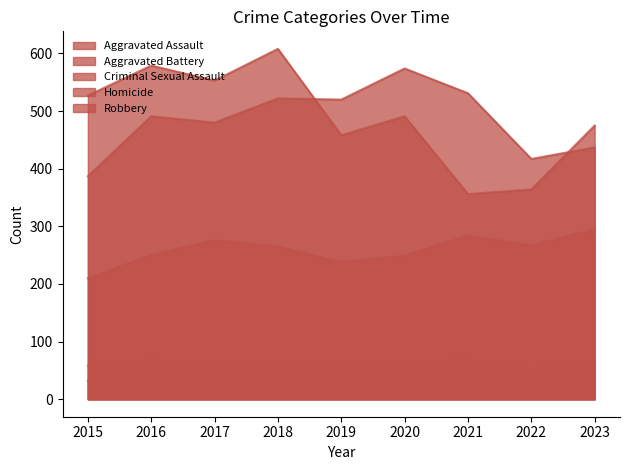

At how many categories does at least one series exceed 505?

7